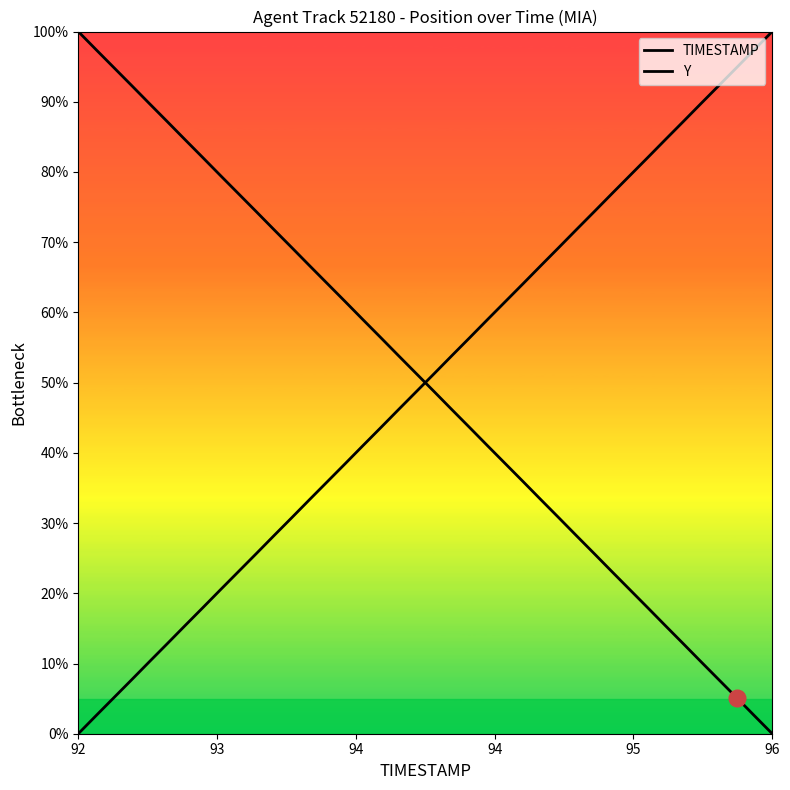

Is this an area chart (filled region under the line)?

Yes